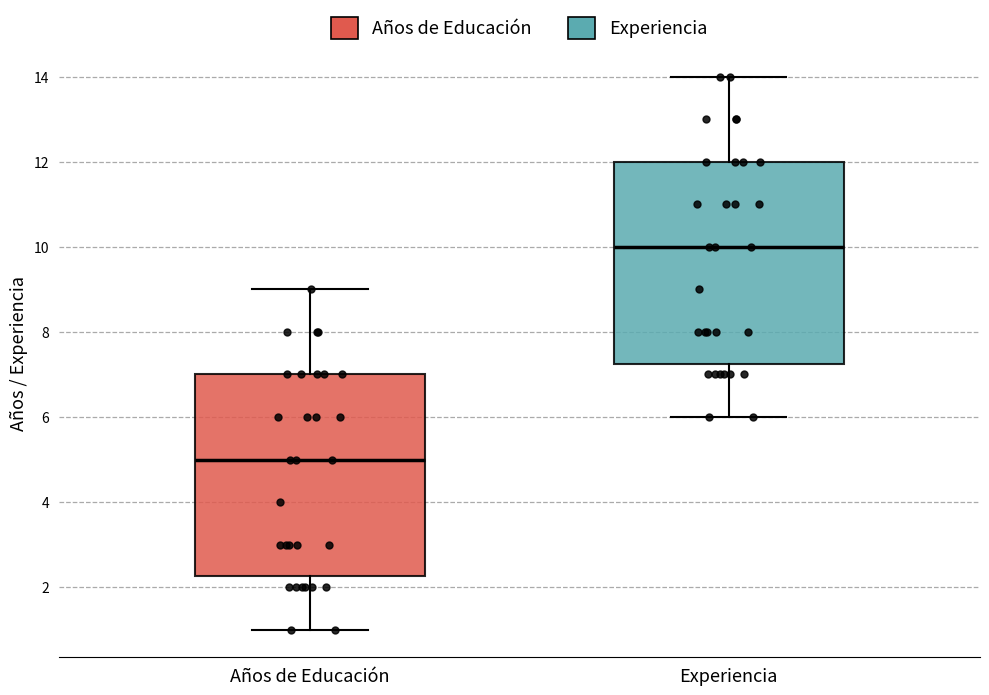

Reading left to right, transcribe this box plot: for each box, give where its median line is, the range the box spans, and where its two whiskers end, as read against the y-axis. The values are not printed on the chart, so give them approximately, as read against the axis.

Años de Educación: median 5.0, box 2.2 to 7.0, whiskers 1.0 to 9.0
Experiencia: median 10.0, box 7.2 to 12.0, whiskers 6.0 to 14.0